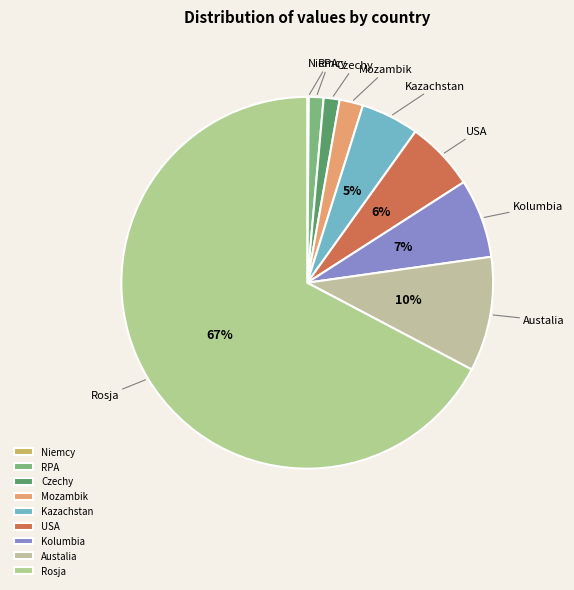

Approximately how many times larger is the value at USA compared to Kolumbia?

0.9